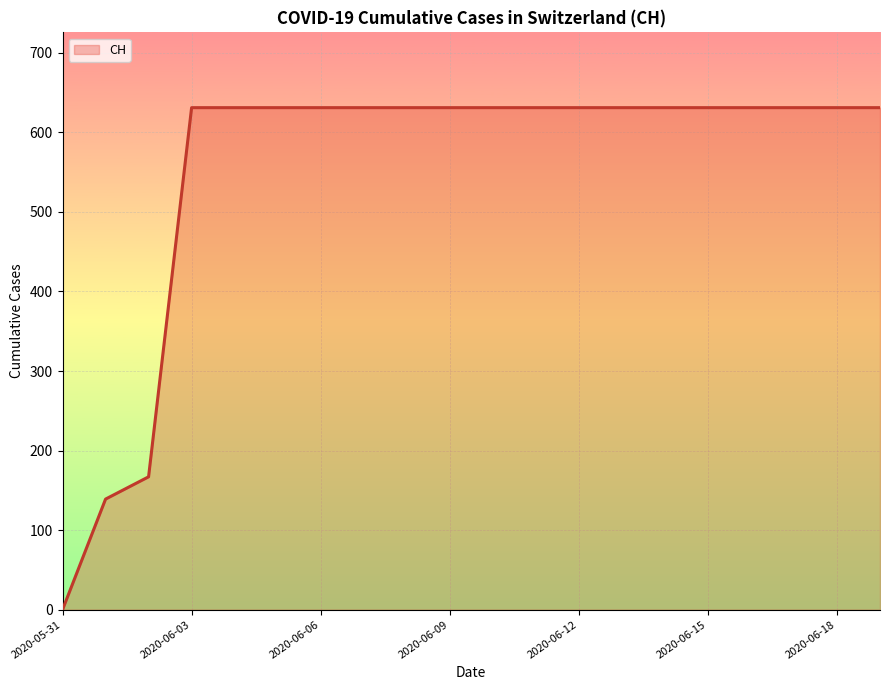

What is the maximum value shown in the chart?

631